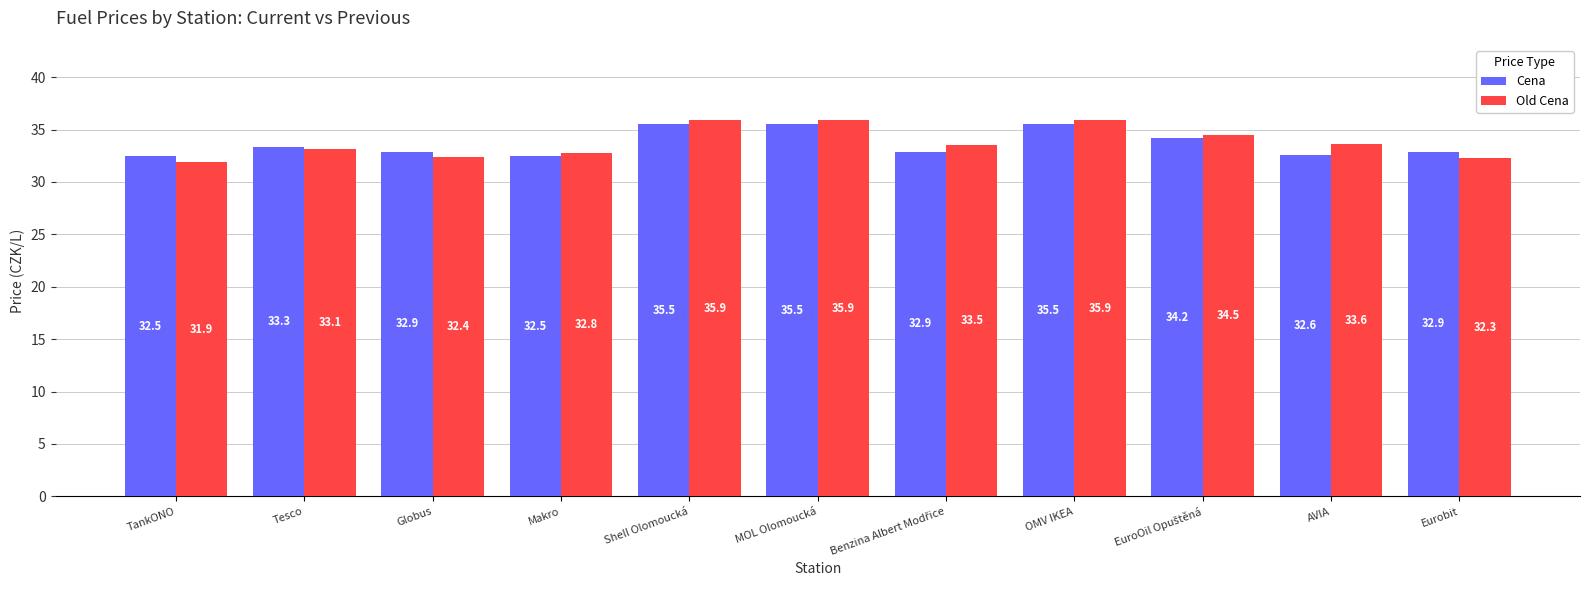

What is the value of the Cena bar at the 5th from the left?

35.5